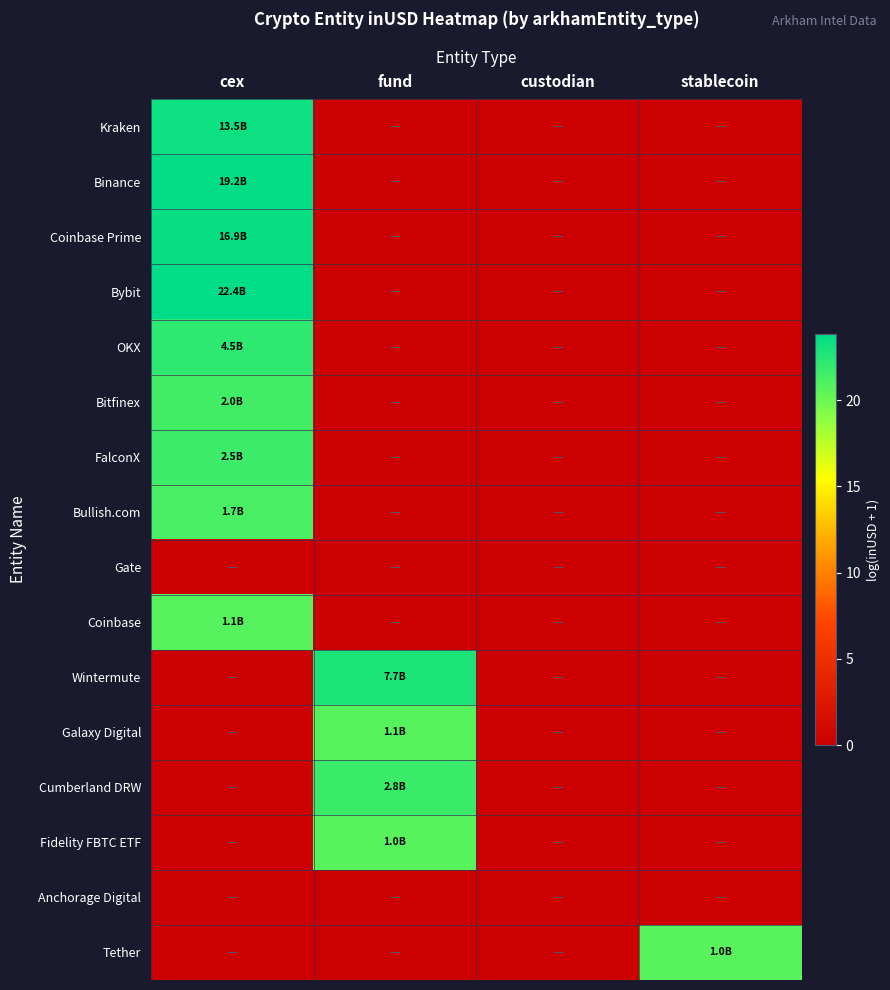

What is the greatest value displayed?

23.8